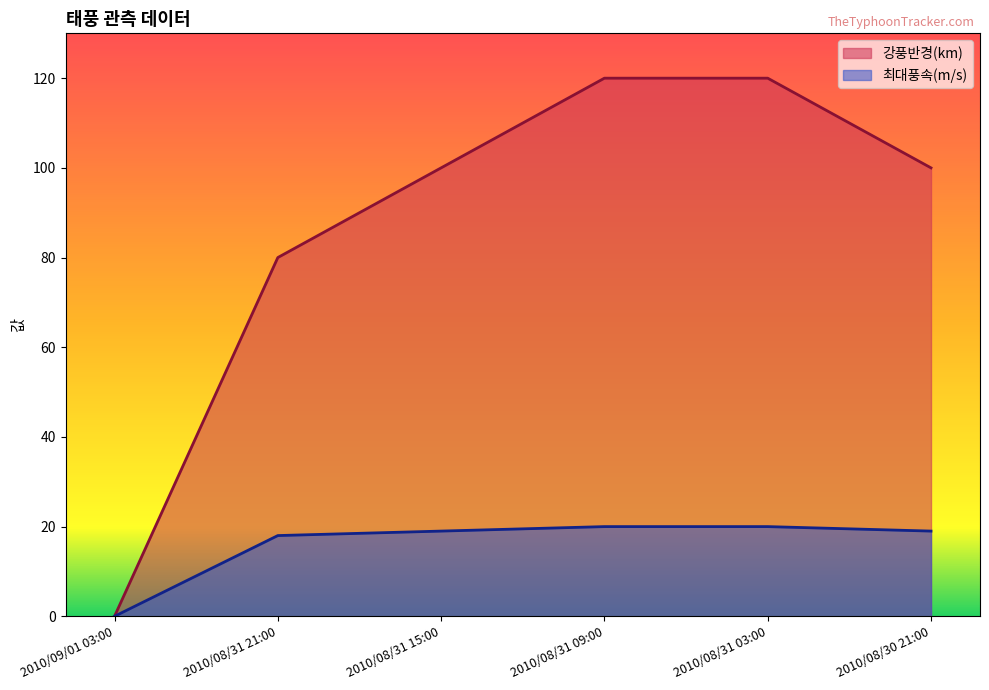

True or false: 강풍반경(km) and 최대풍속(m/s) cross at least once.

False